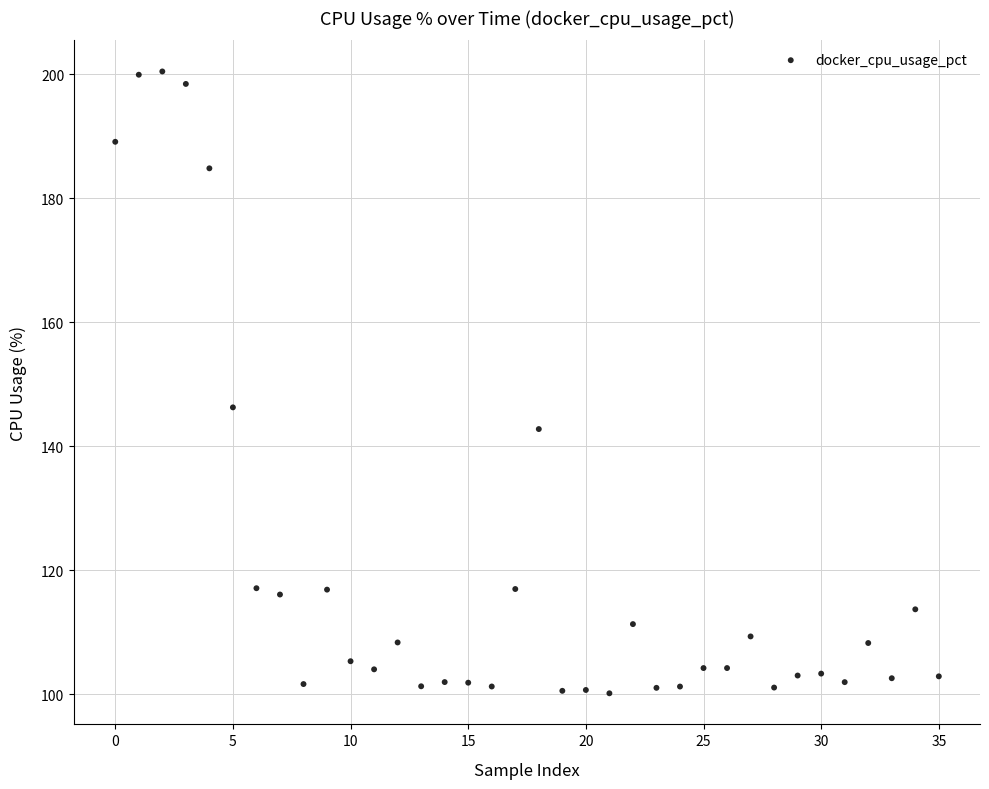

What is the range of Y values (max minus min)?

100.2